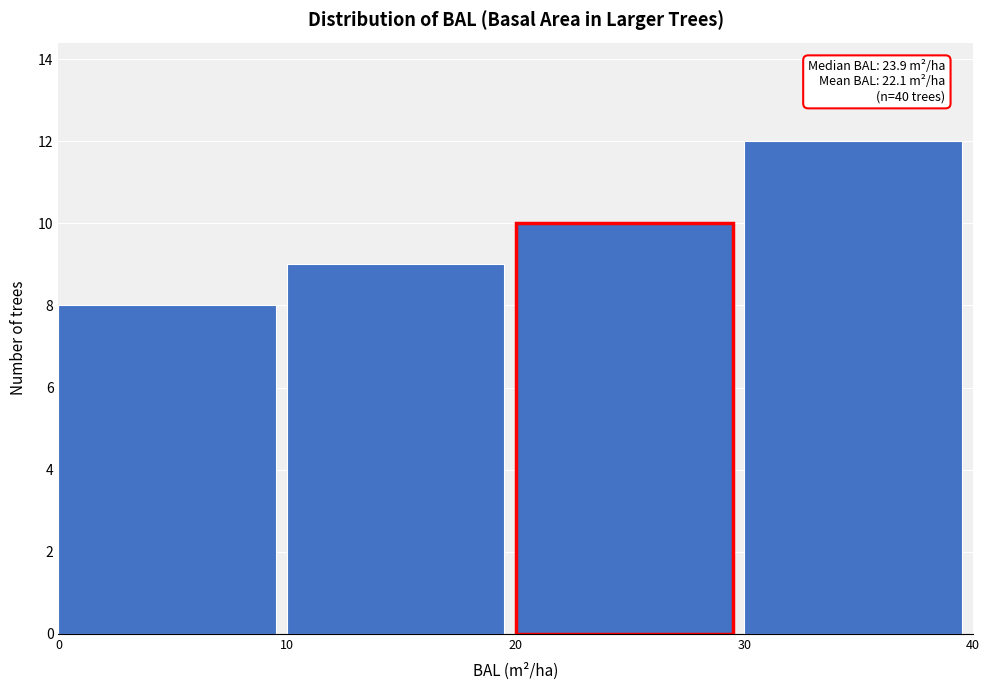

Over which range of the x-axis is the bar tallest?

30 to 40